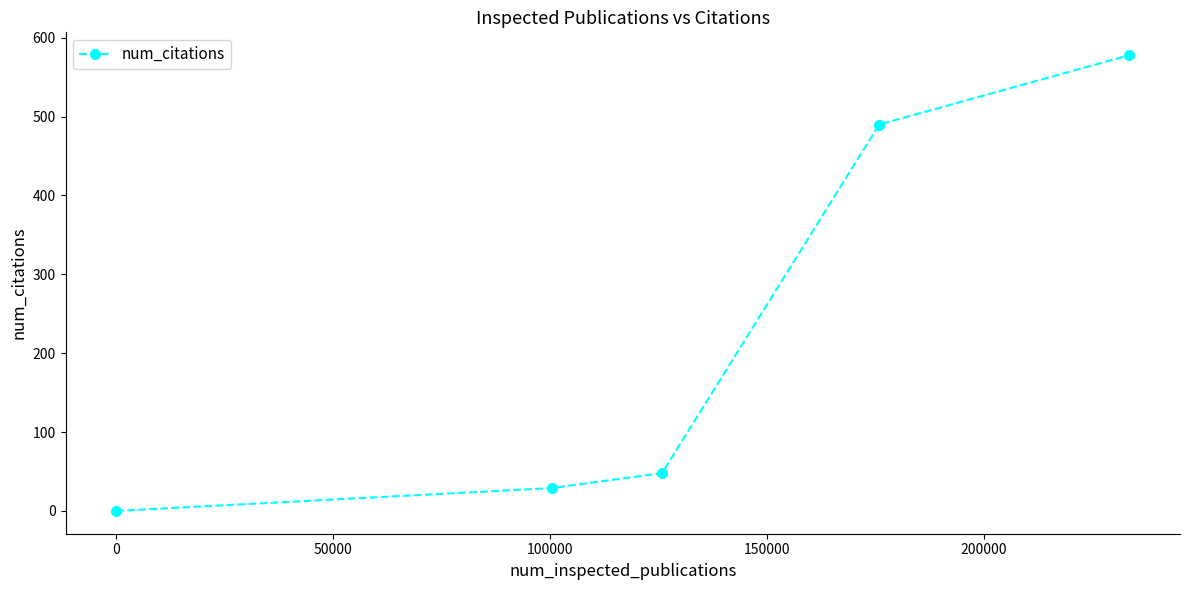

How many lines are shown in the chart?

1